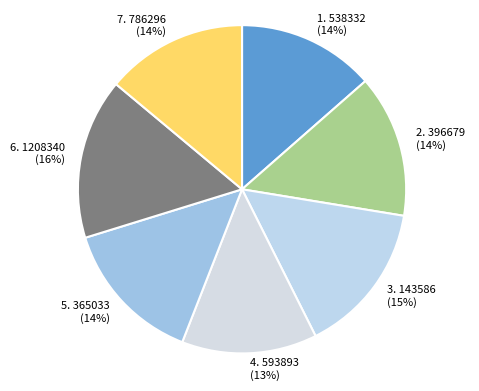

To the nearest percent, what percentage of the pie is 5. 365033 (14%)?

14%